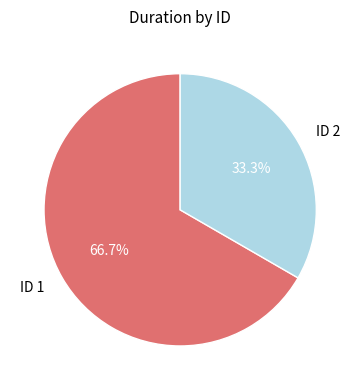

Combined, what portion of the pie is ID 2 and ID 1?

100.0%